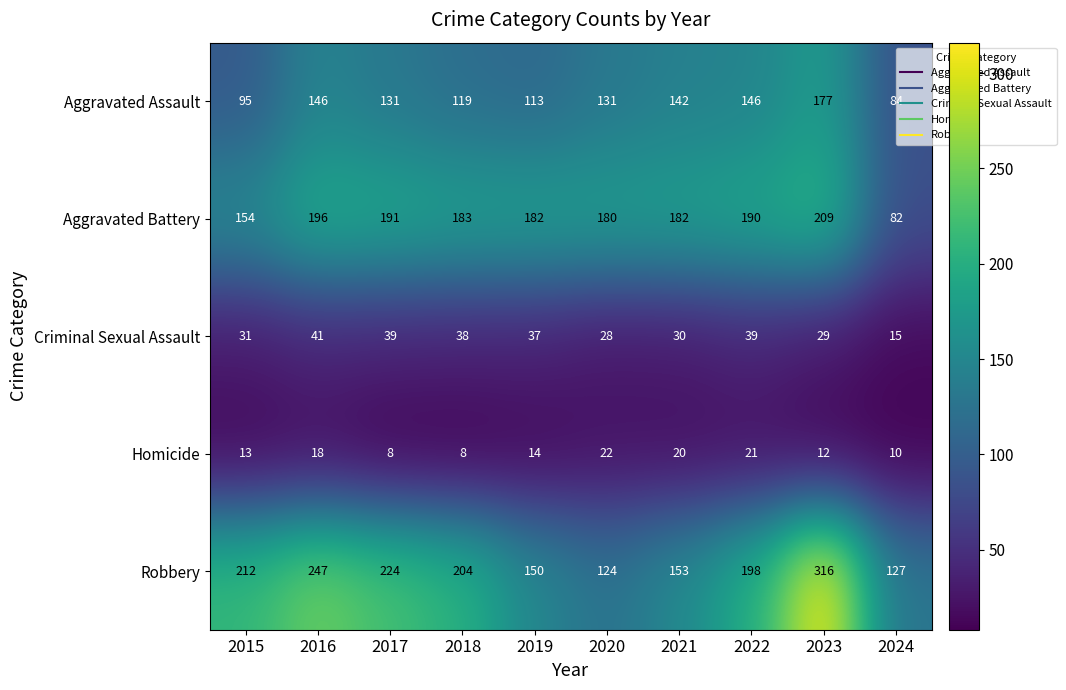

Where does the Robbery series first go above 204?

2015